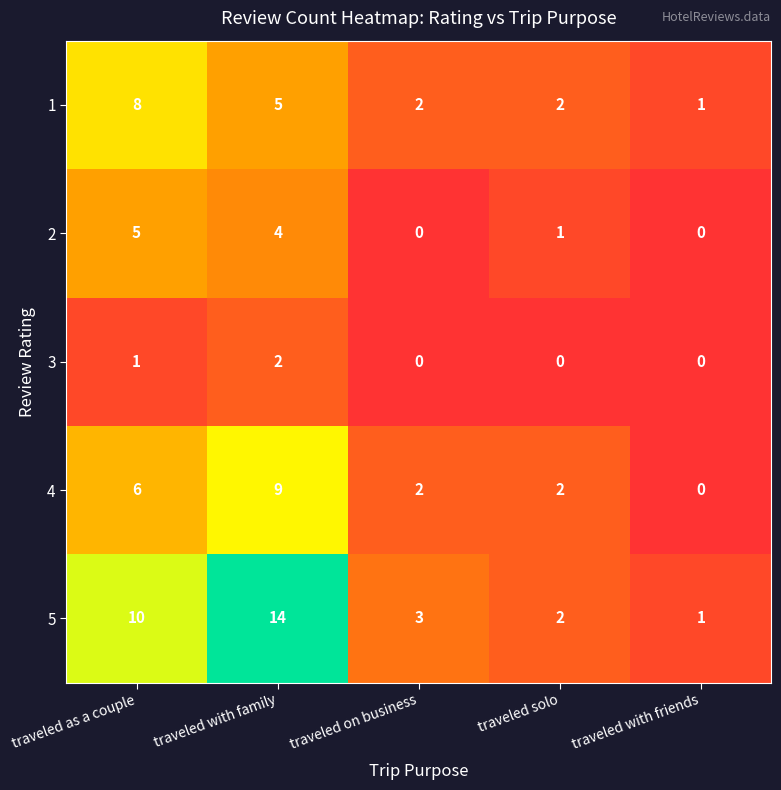

Reading right to left, extract all data points from this chart.

1: traveled with friends=1	traveled solo=2	traveled on business=2	traveled with family=5	traveled as a couple=8
2: traveled with friends=0	traveled solo=1	traveled on business=0	traveled with family=4	traveled as a couple=5
3: traveled with friends=0	traveled solo=0	traveled on business=0	traveled with family=2	traveled as a couple=1
4: traveled with friends=0	traveled solo=2	traveled on business=2	traveled with family=9	traveled as a couple=6
5: traveled with friends=1	traveled solo=2	traveled on business=3	traveled with family=14	traveled as a couple=10